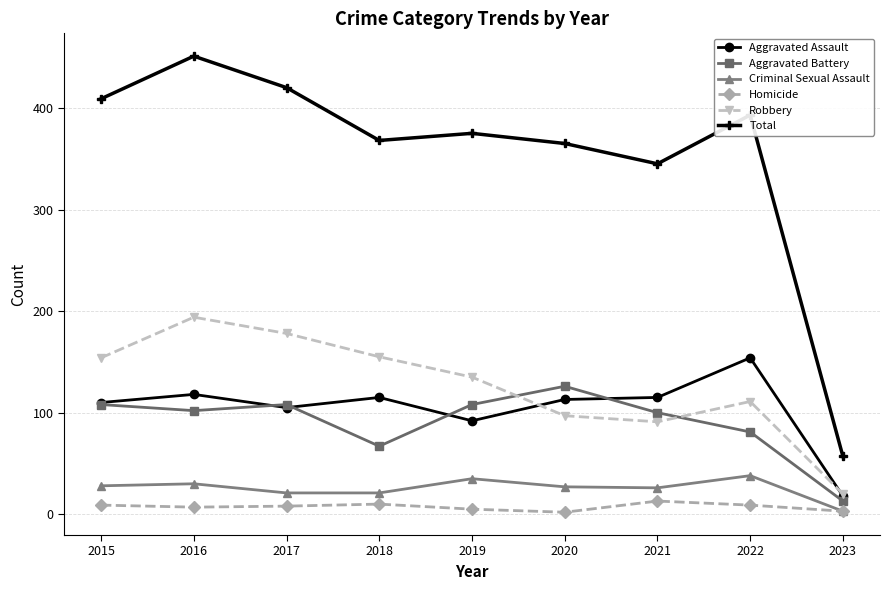

What is the difference between the maximum and minimum values in the Aggravated Battery series?

113